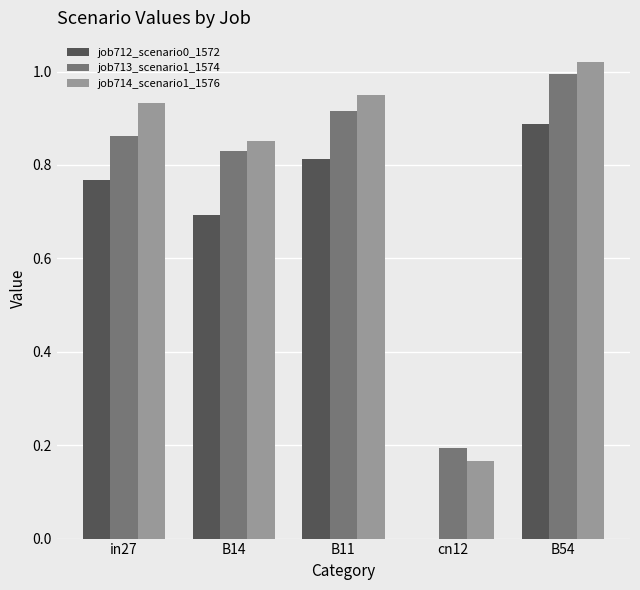

At which category is the sum across all series the highest?

B54